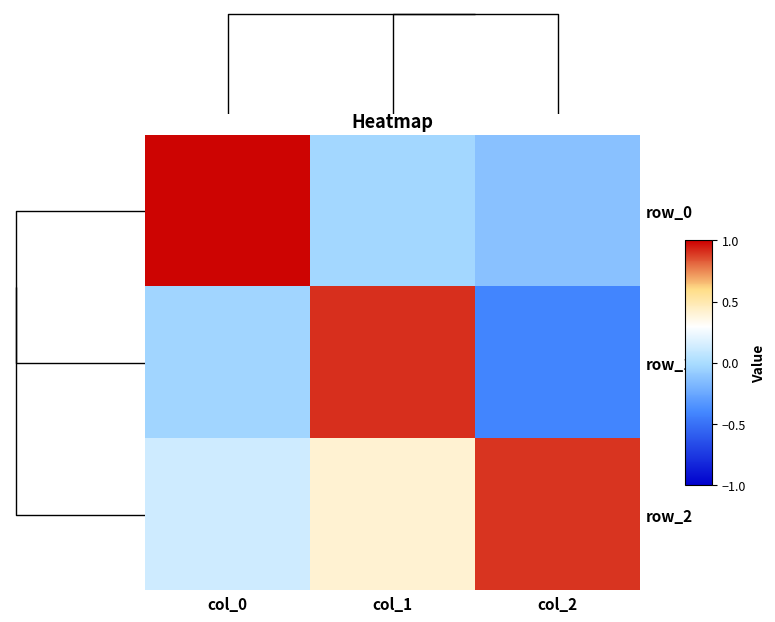

Which has a higher value, col_0 or col_1?

col_0